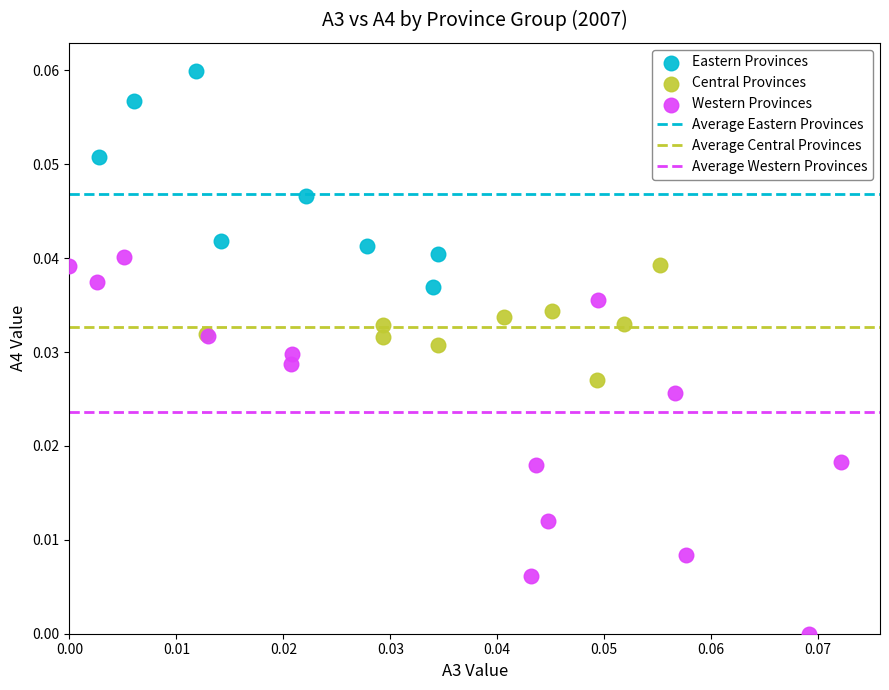

Which series contains the lowest Y value?

Western Provinces